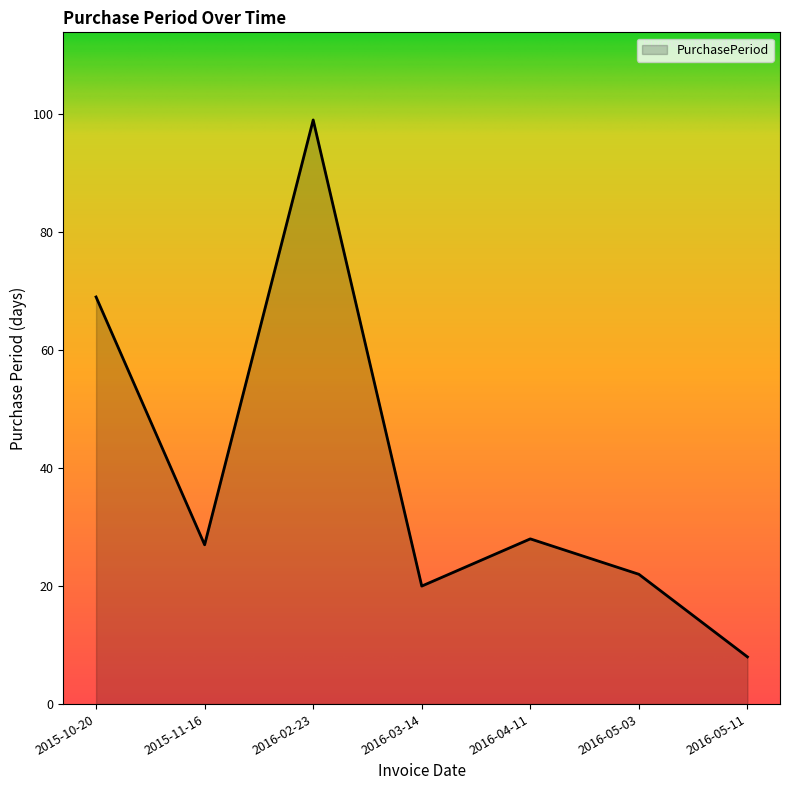

Does the chart display data point markers on the line(s)?

No